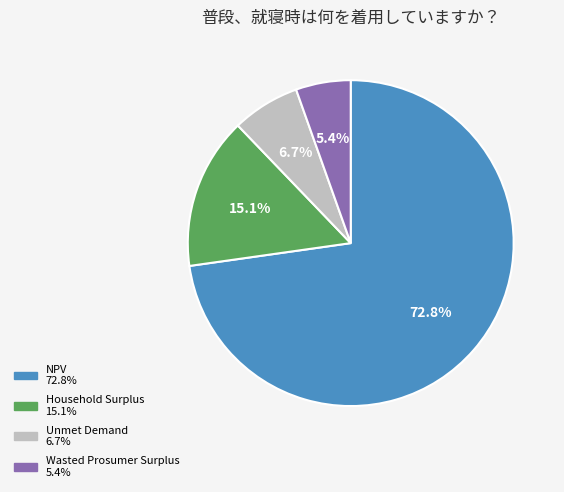

Between Household Surplus and Wasted Prosumer Surplus, which is larger?

Household Surplus